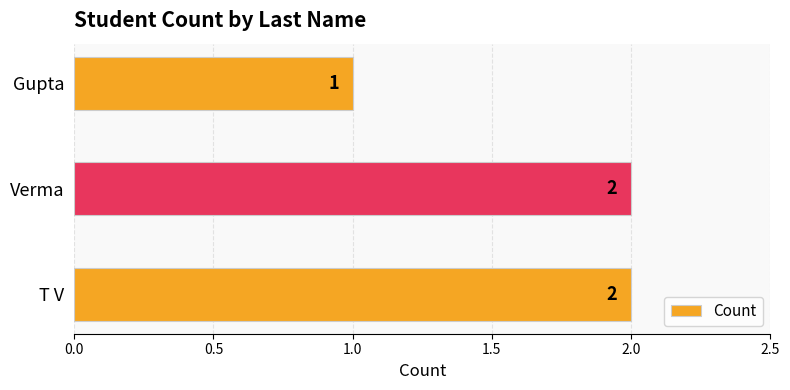

Which category has the lowest value across all series?

Gupta